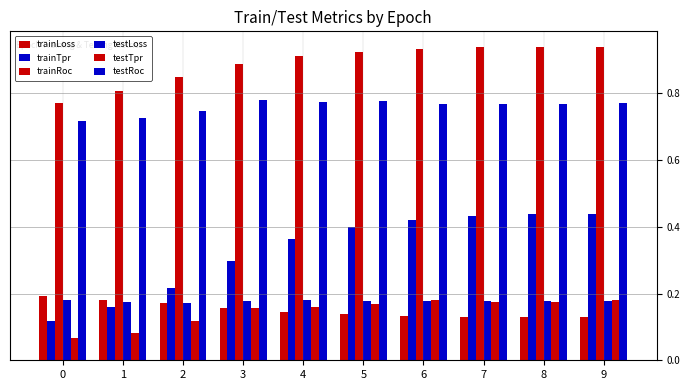

How many groups of bars are there?

10